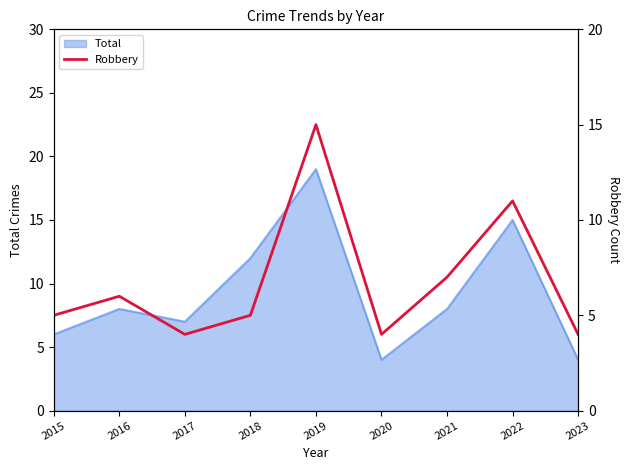

At which category does the chart reach its minimum across all series?

2017